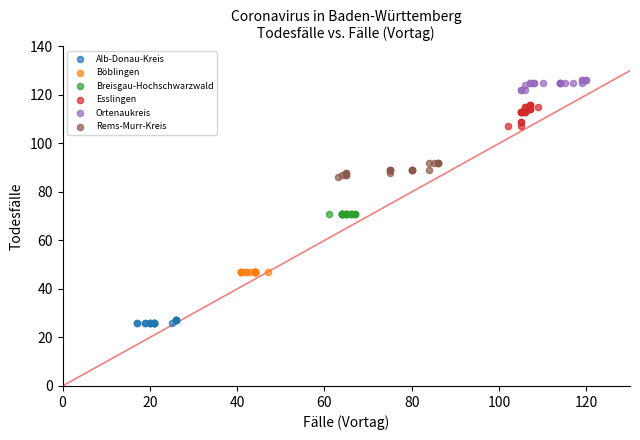

Which series reaches the maximum Y coordinate?

Ortenaukreis